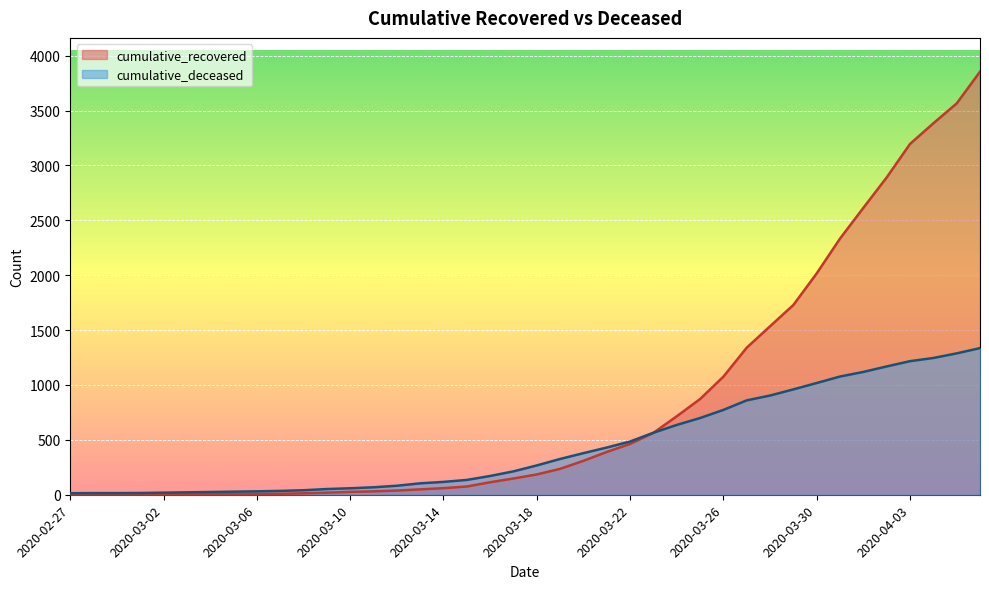

What is the label of the 10th point from the left?

2020-03-07